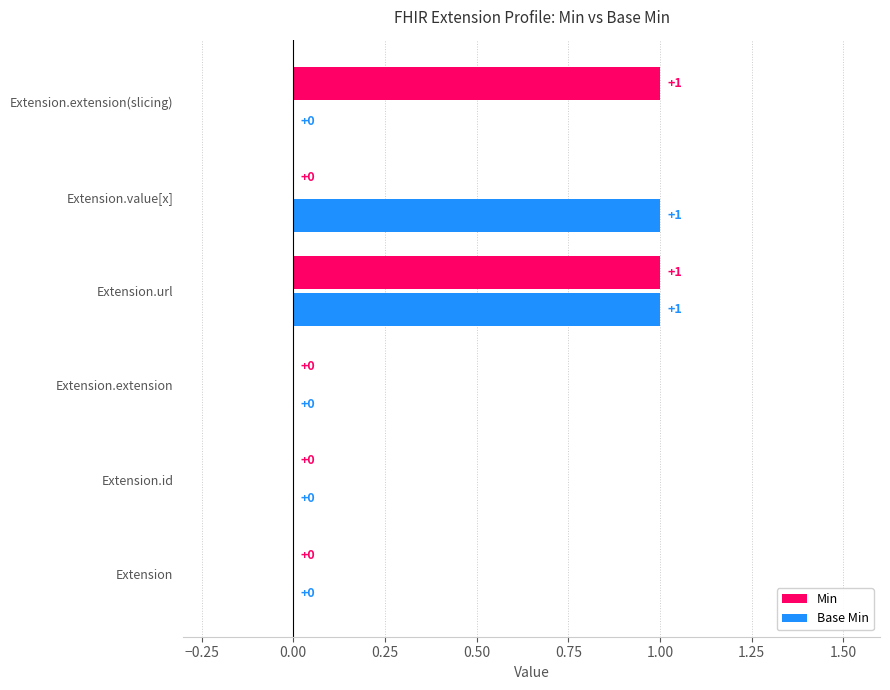

Is it true that Min equals 0 at Extension.id?

True